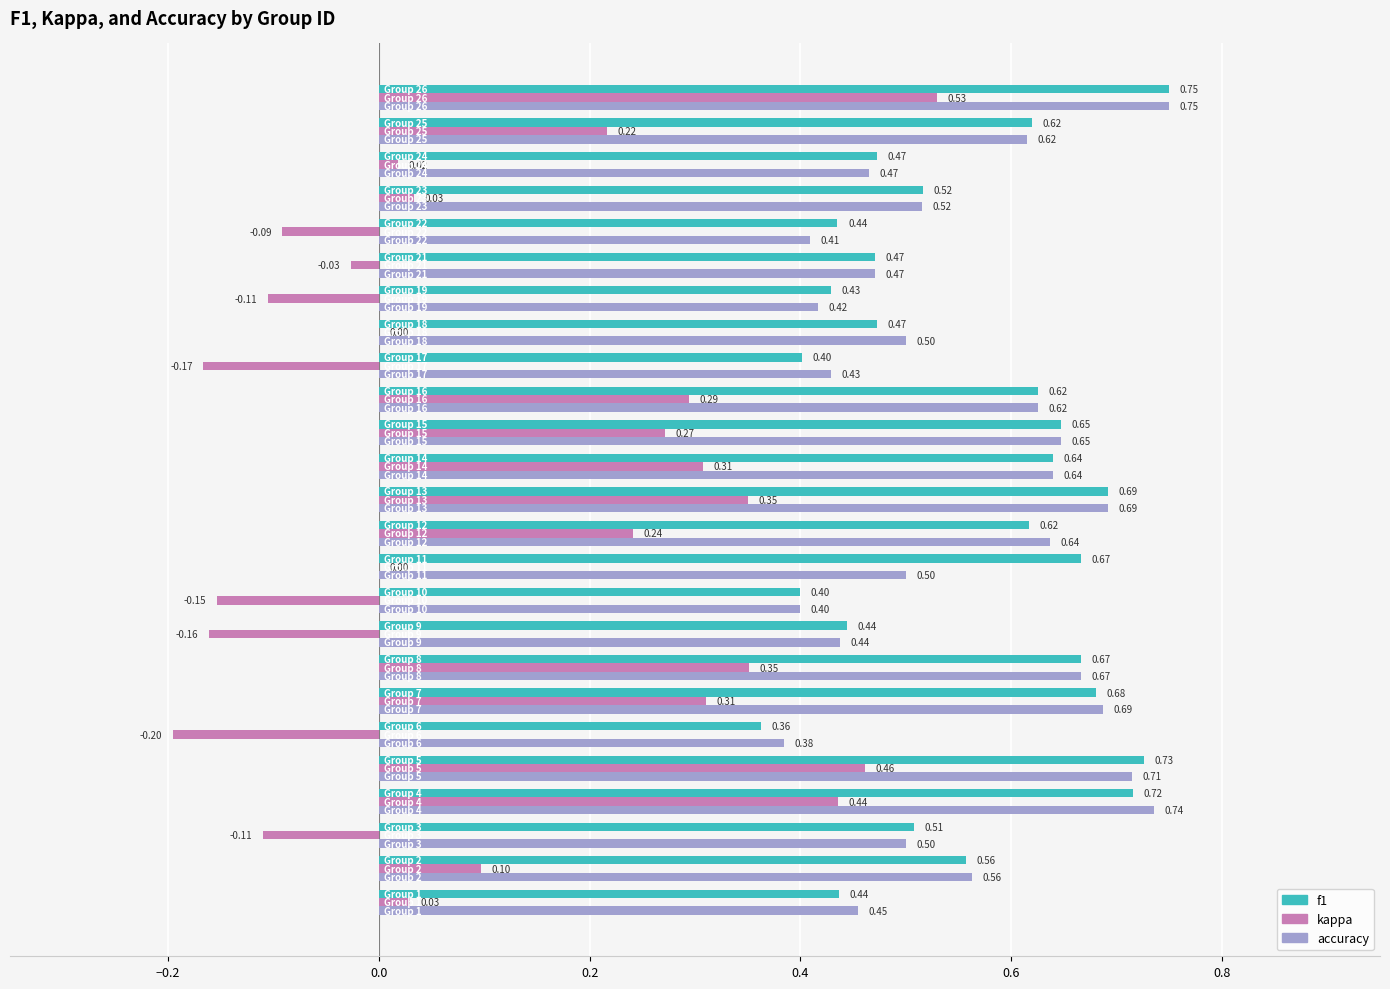

What is the sum of all accuracy values?

13.9